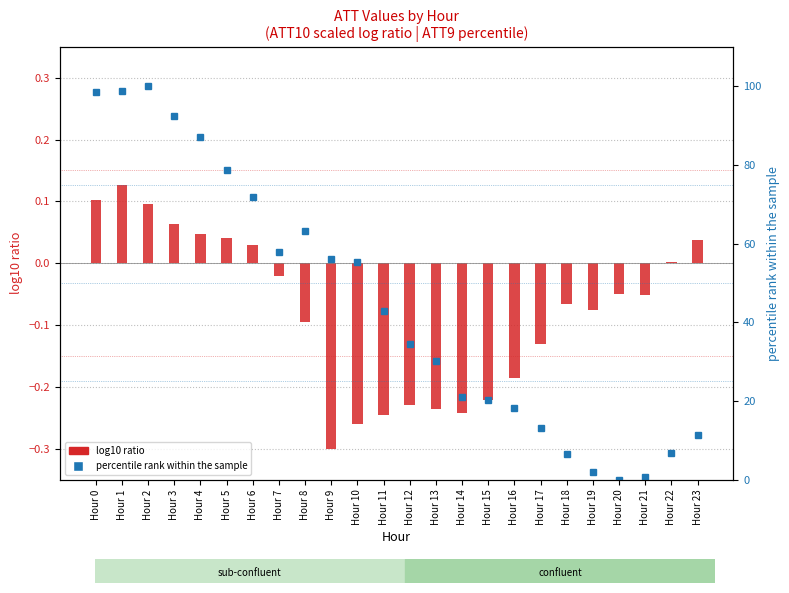

What is the average value of the log10 ratio series?

-0.1